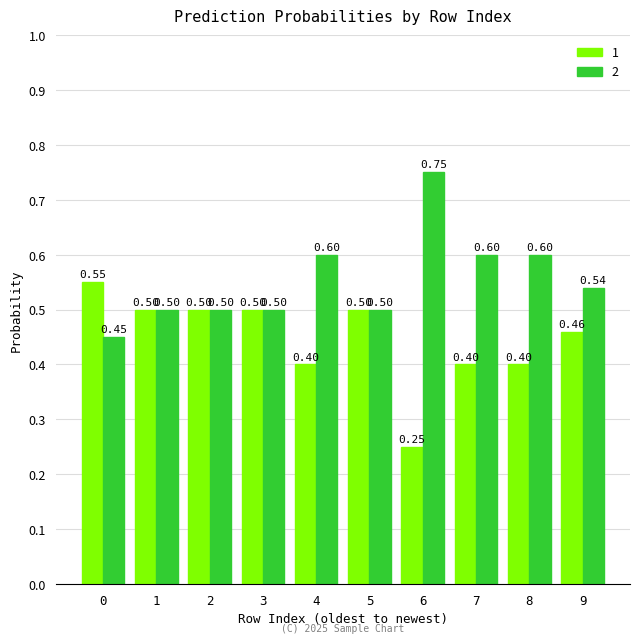

What is the sum of the 2 values at 9 and 3?

1.0